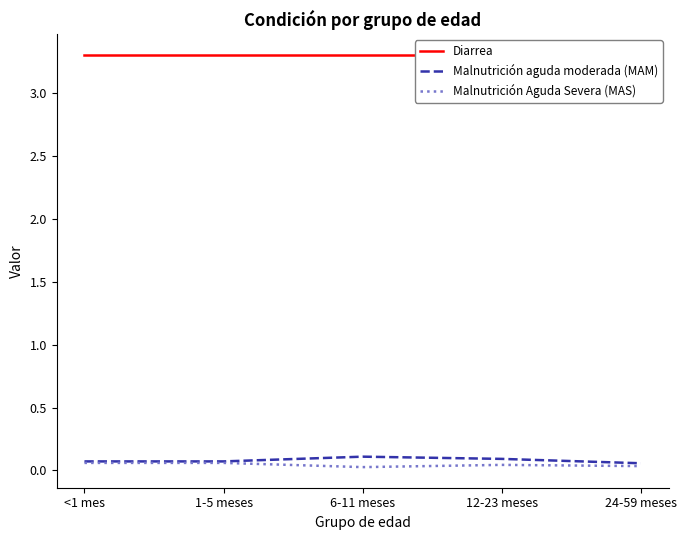

True or false: Malnutrición aguda moderada (MAM) and Malnutrición Aguda Severa (MAS) cross at least once.

False